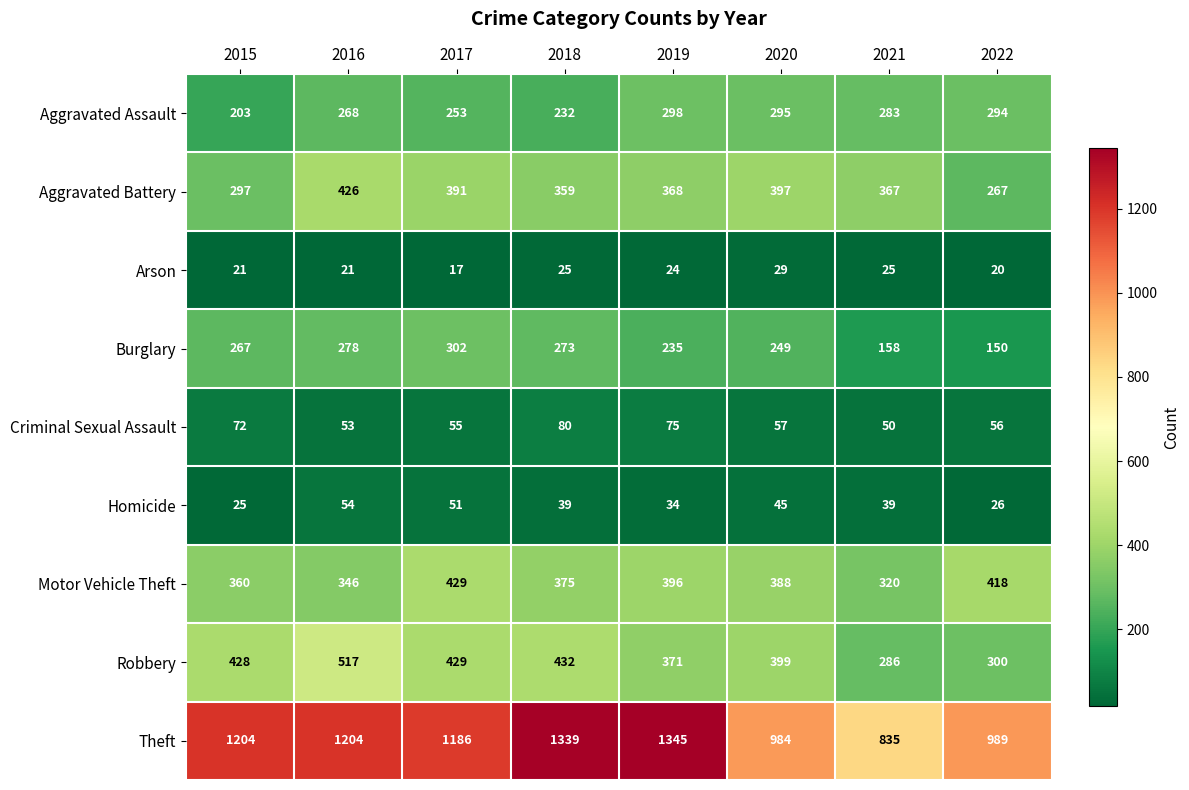

What is the maximum value for Criminal Sexual Assault?

80